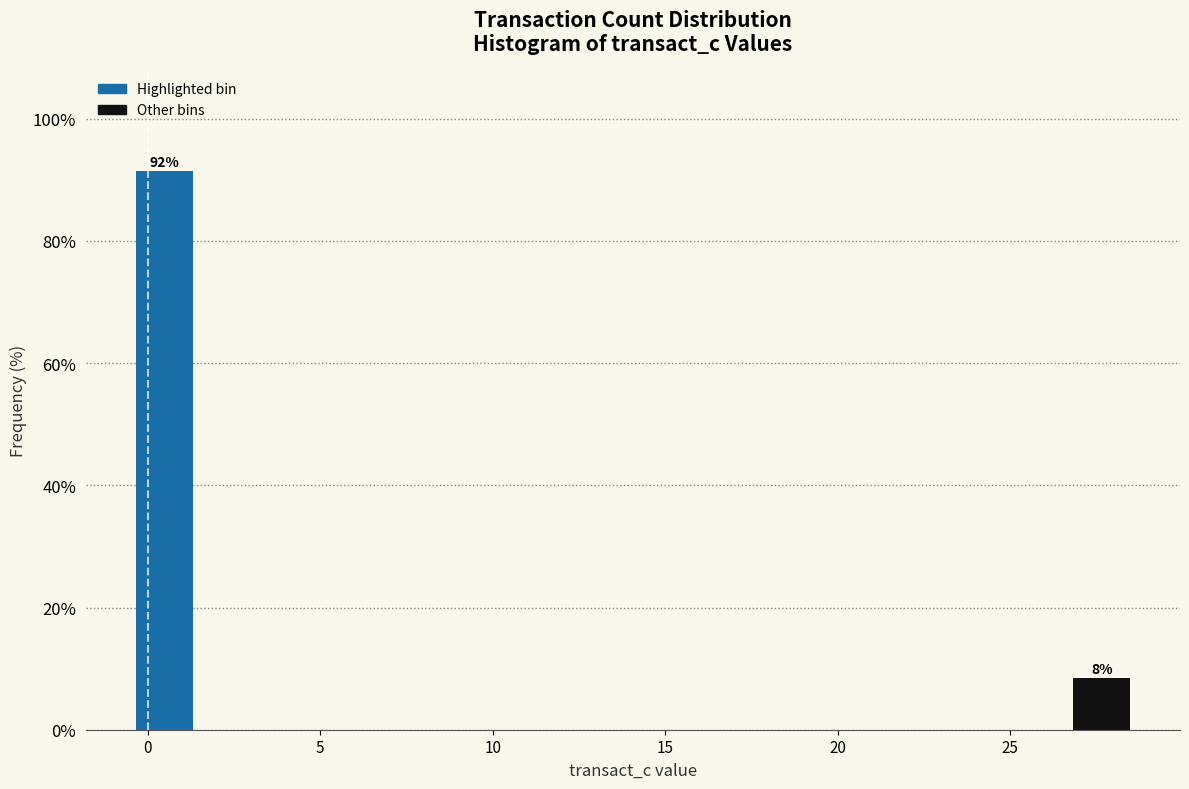

Read against the x-axis, roughly where is the centre of the tallest bar?

0.5